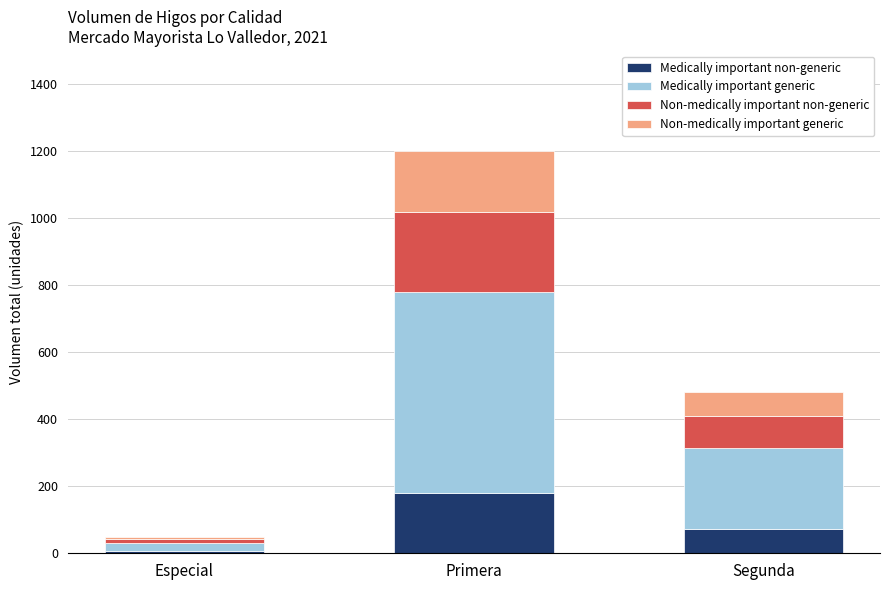

Which category has the highest value in the Medically important non-generic series?

Primera